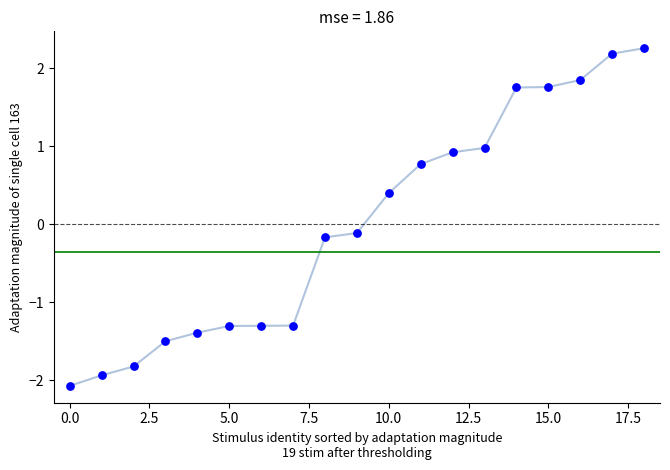

What is the range of Y values (max minus min)?

4.3